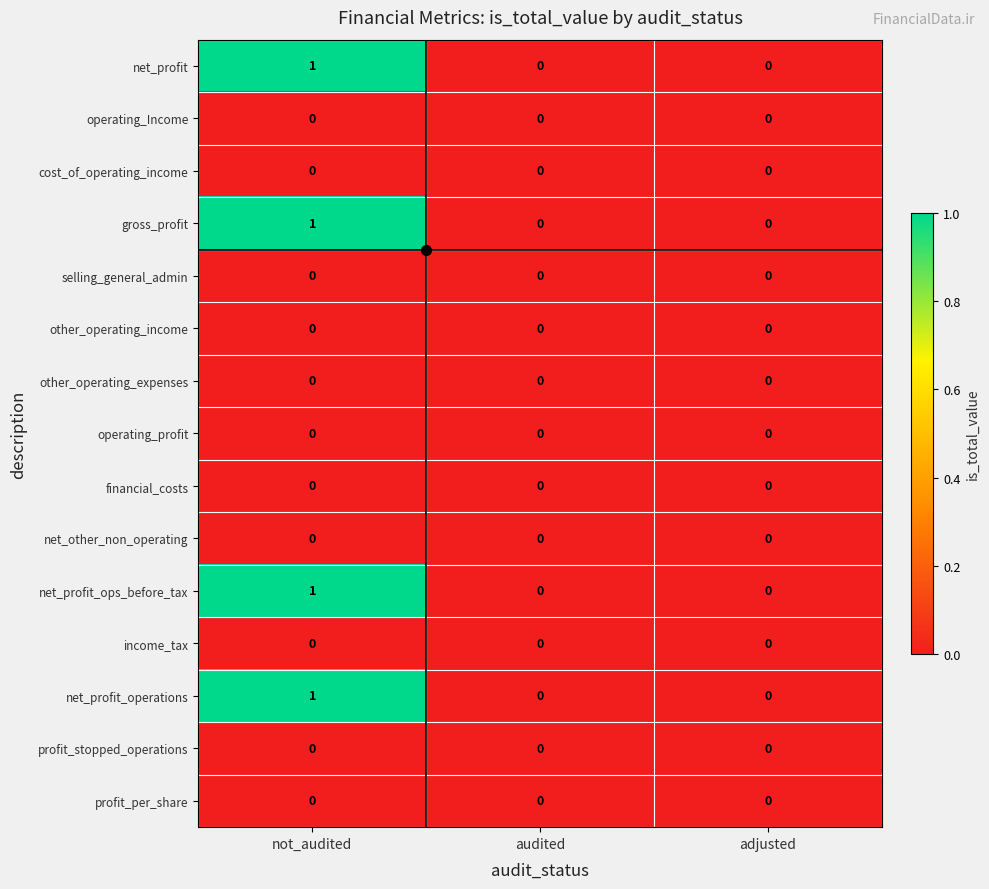

At which category is the sum across all series the highest?

not_audited